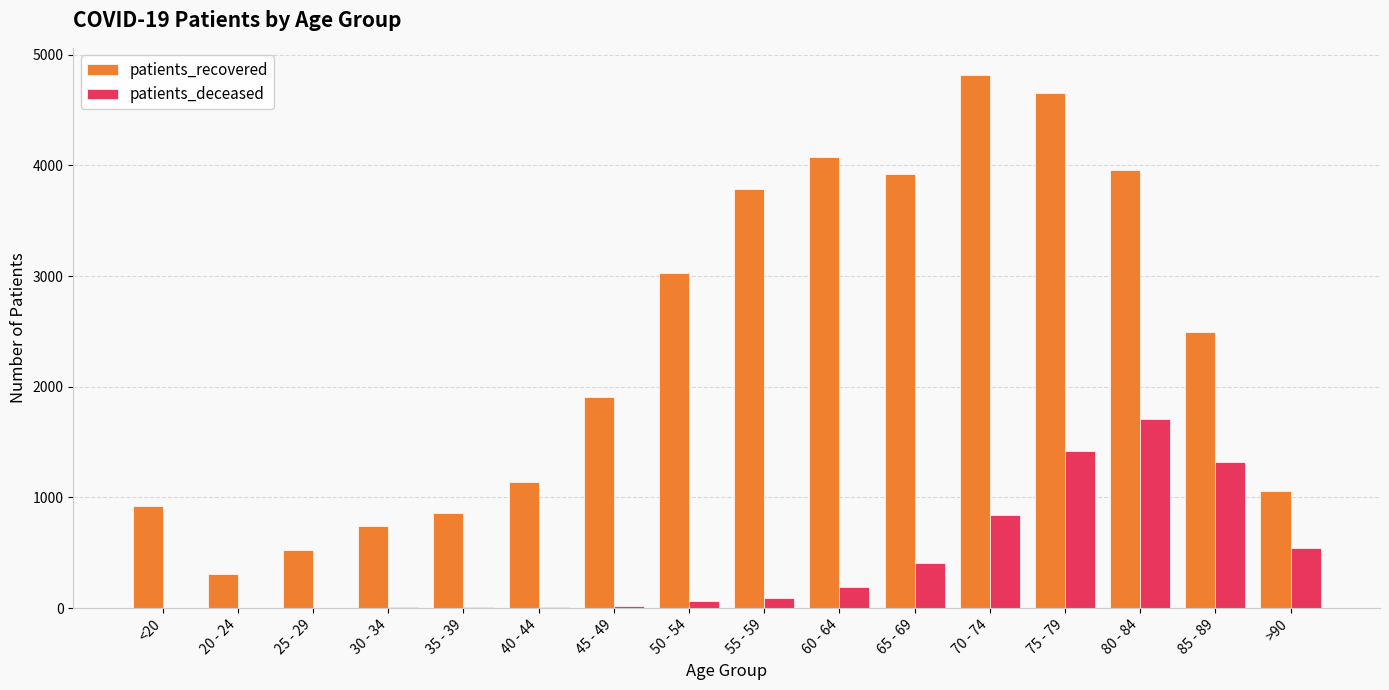

What is the total value across all series at >90?

1606